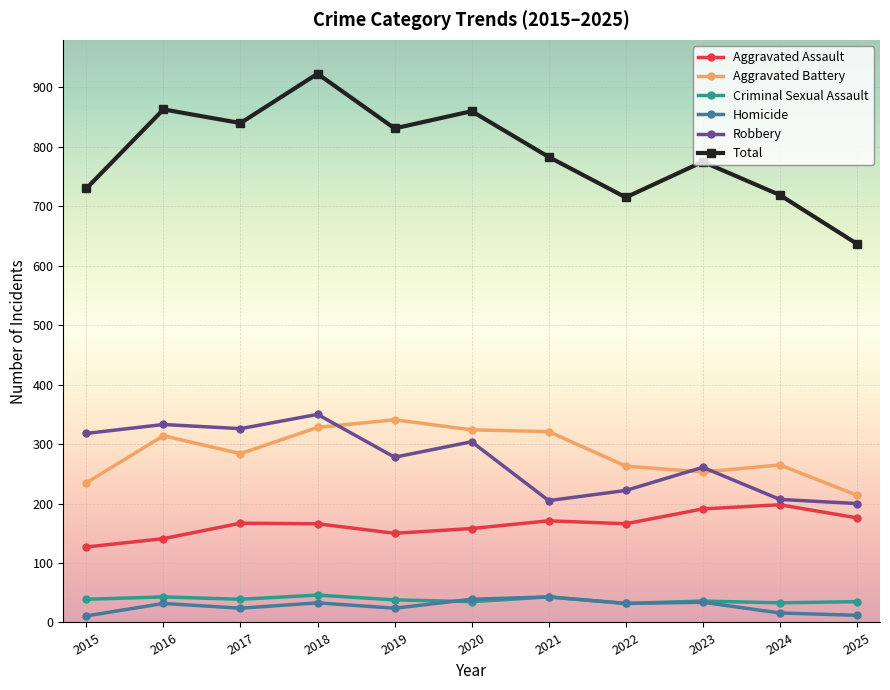

Count the number of data series in this chart.

6